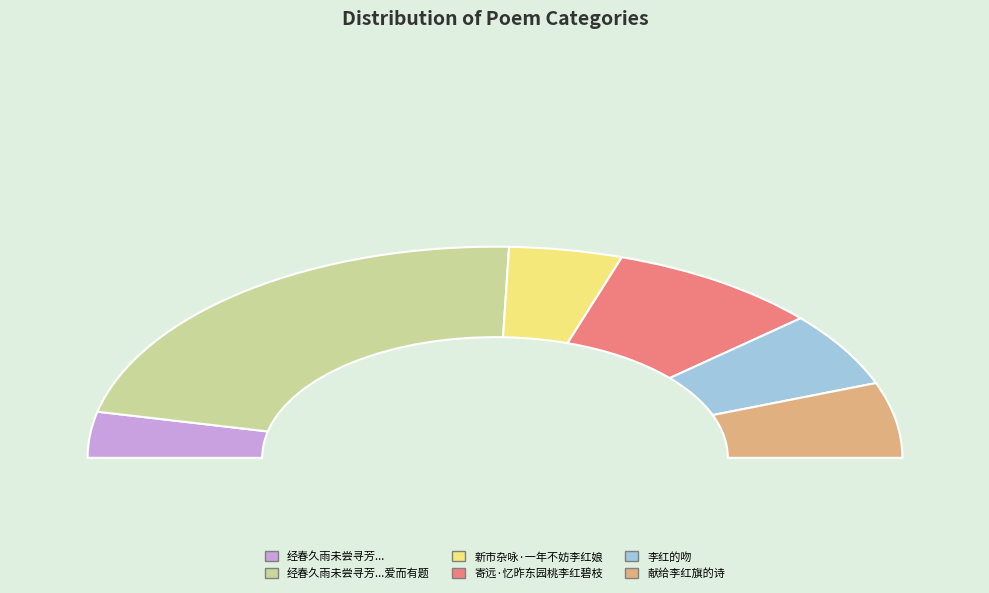

To the nearest percent, what percentage of the pie is 经春久雨未尝寻芳舟次黎驿始见桃李红白成阵爱而有题?

44%